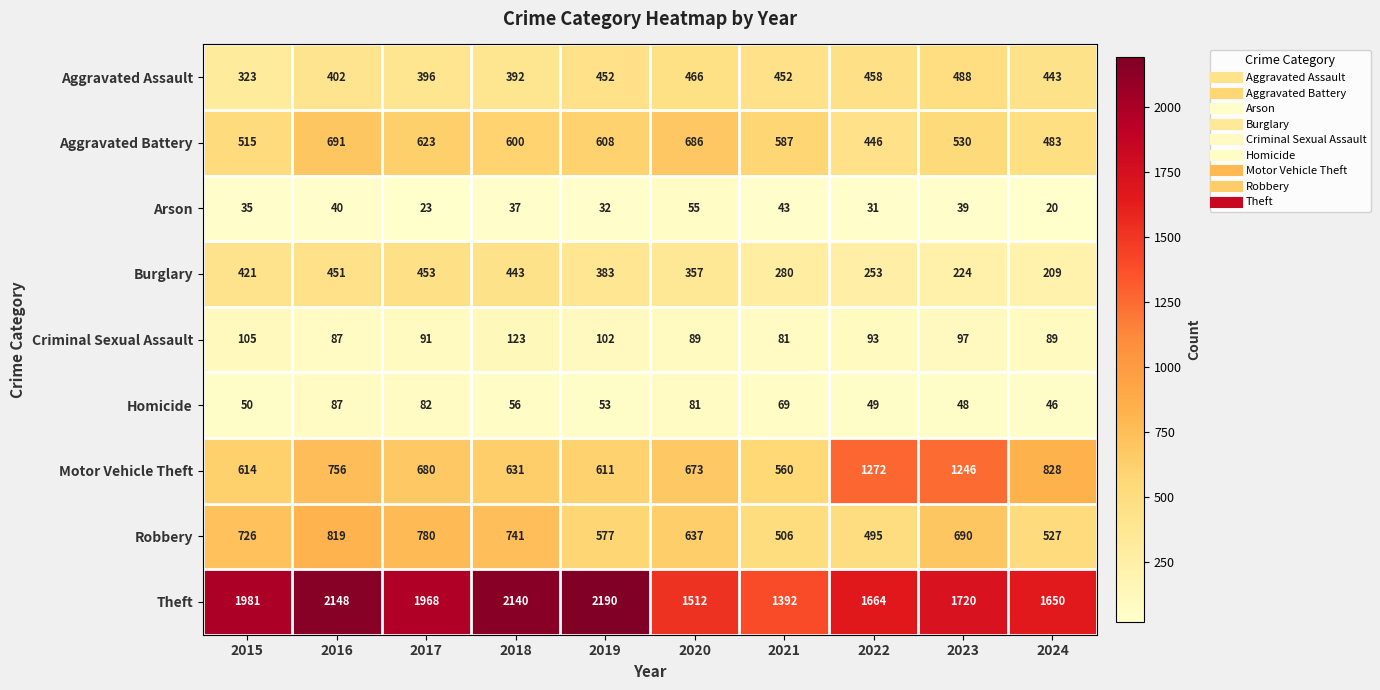

Which label corresponds to the smallest value in the chart?

2024